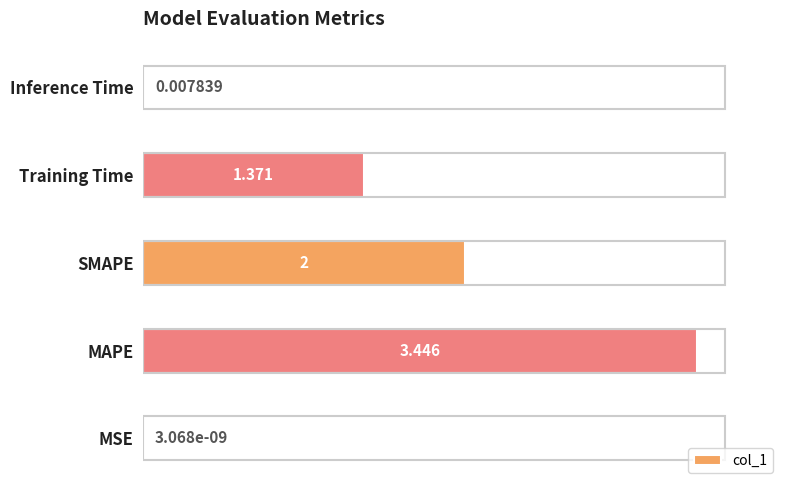

At which label is the value closest to 1?

Training Time